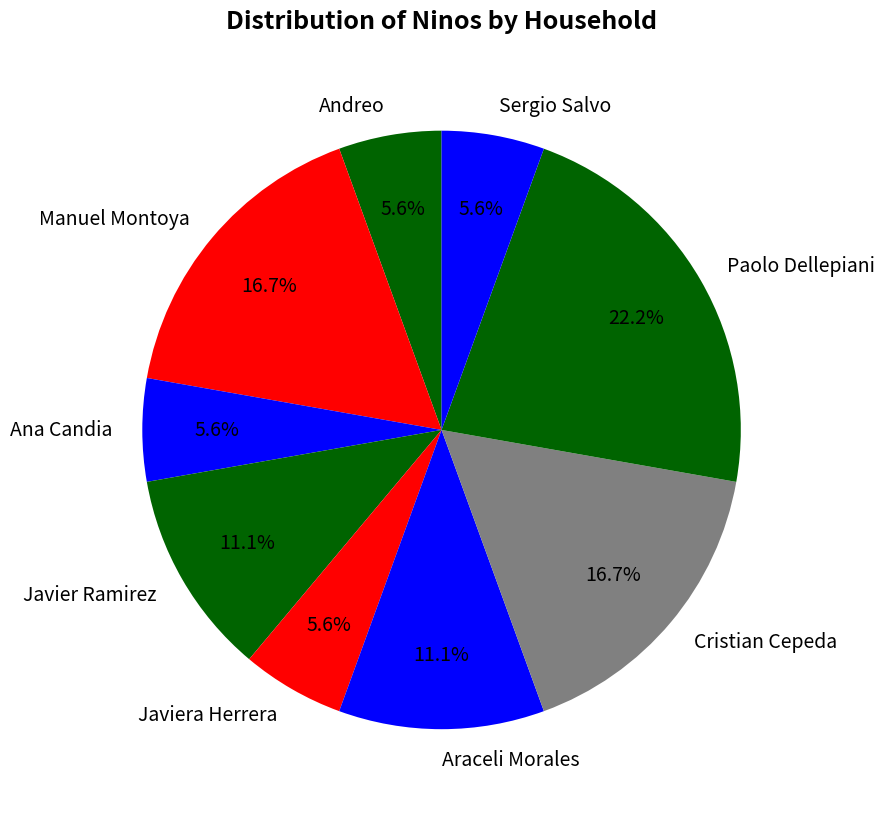

To the nearest percent, what portion does Paolo Dellepiani represent?

22%